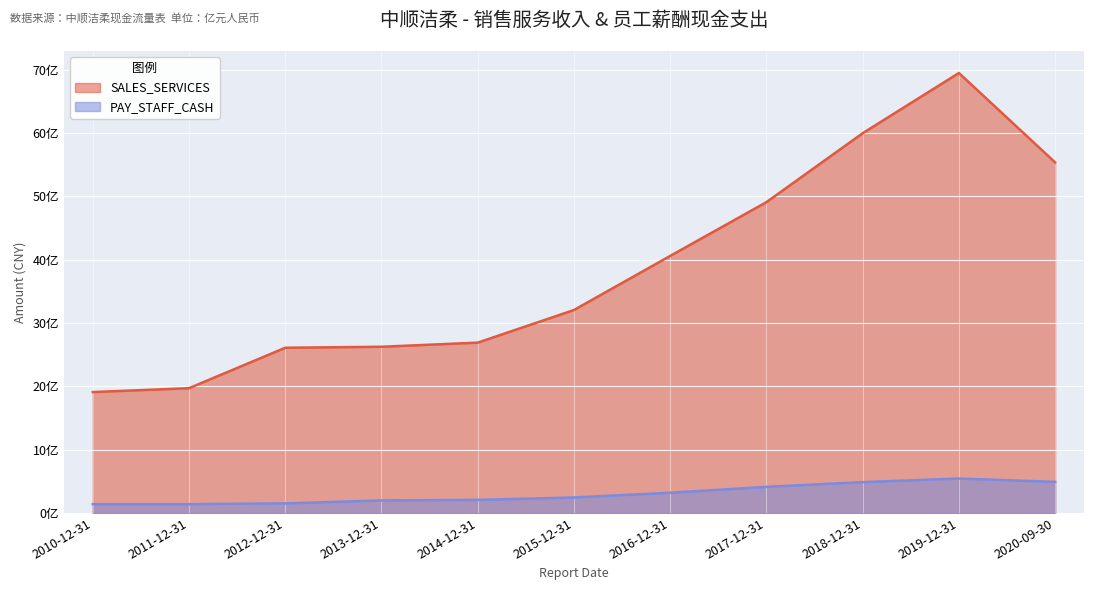

Reading left to right, extract all data points from this chart.

SALES_SERVICES: 2010-12-31=19.1	2011-12-31=19.7	2012-12-31=26.1	2013-12-31=26.2	2014-12-31=26.9	2015-12-31=32.0	2016-12-31=40.6	2017-12-31=49.1	2018-12-31=60.0	2019-12-31=69.5	2020-09-30=55.4
PAY_STAFF_CASH: 2010-12-31=1.4	2011-12-31=1.4	2012-12-31=1.5	2013-12-31=2.0	2014-12-31=2.1	2015-12-31=2.4	2016-12-31=3.2	2017-12-31=4.1	2018-12-31=4.9	2019-12-31=5.4	2020-09-30=4.9